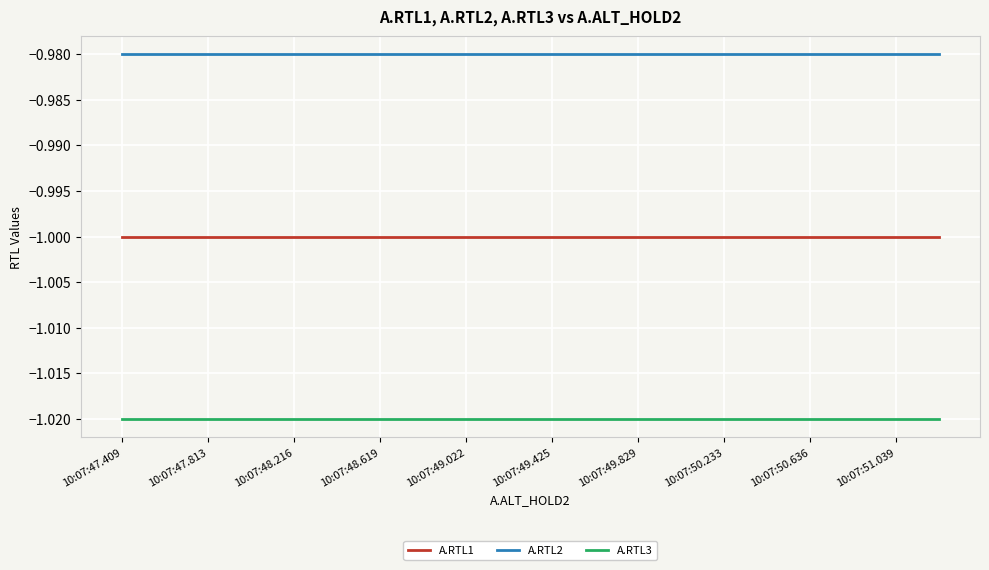

True or false: A.RTL3 and A.RTL1 cross at least once.

False